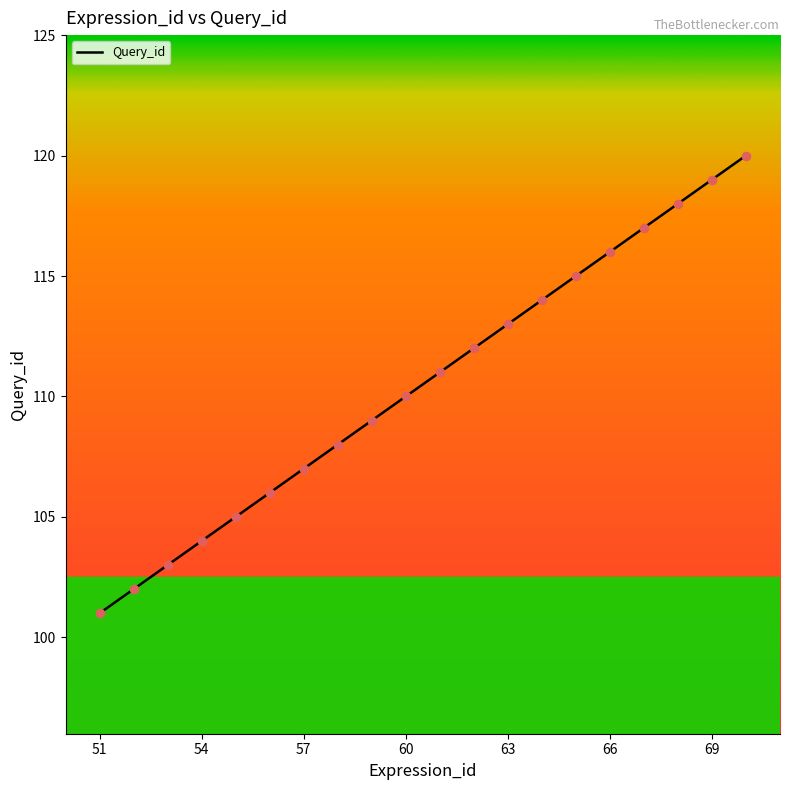

What is the difference between the maximum and minimum values?

19